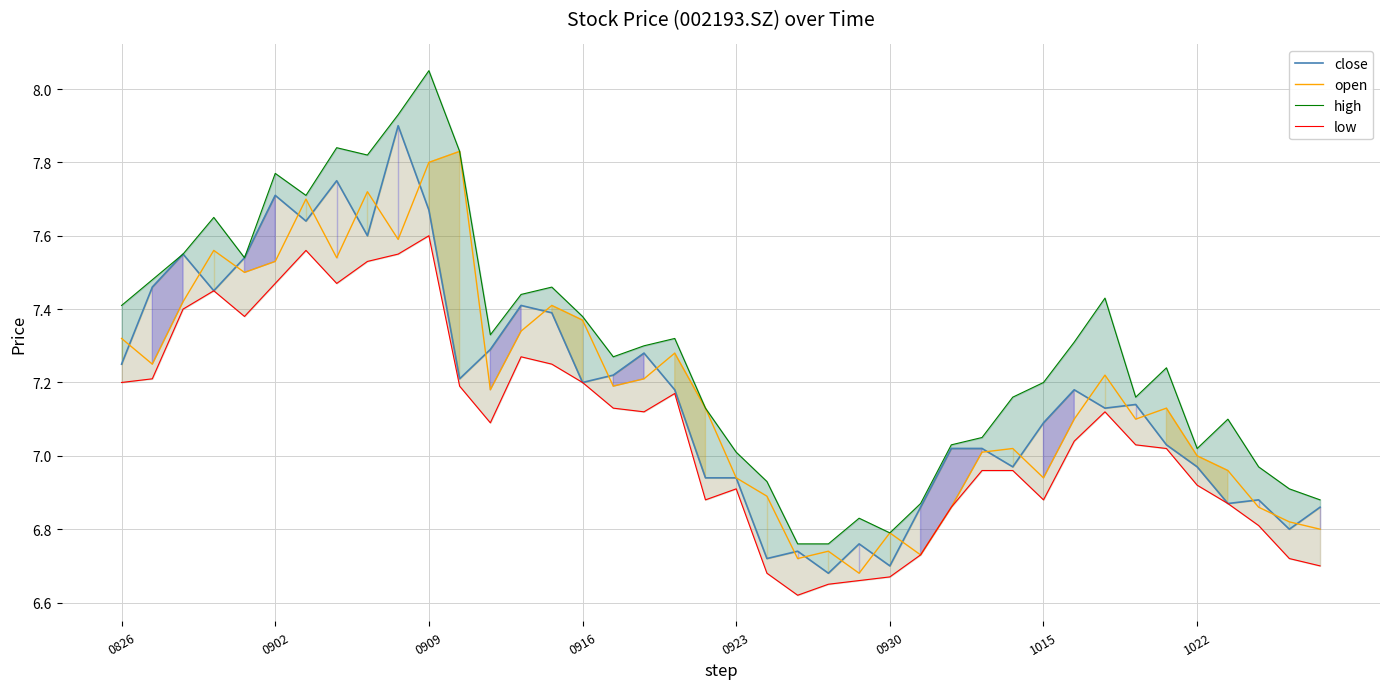

What are all the series names shown in the legend?

close, open, high, low